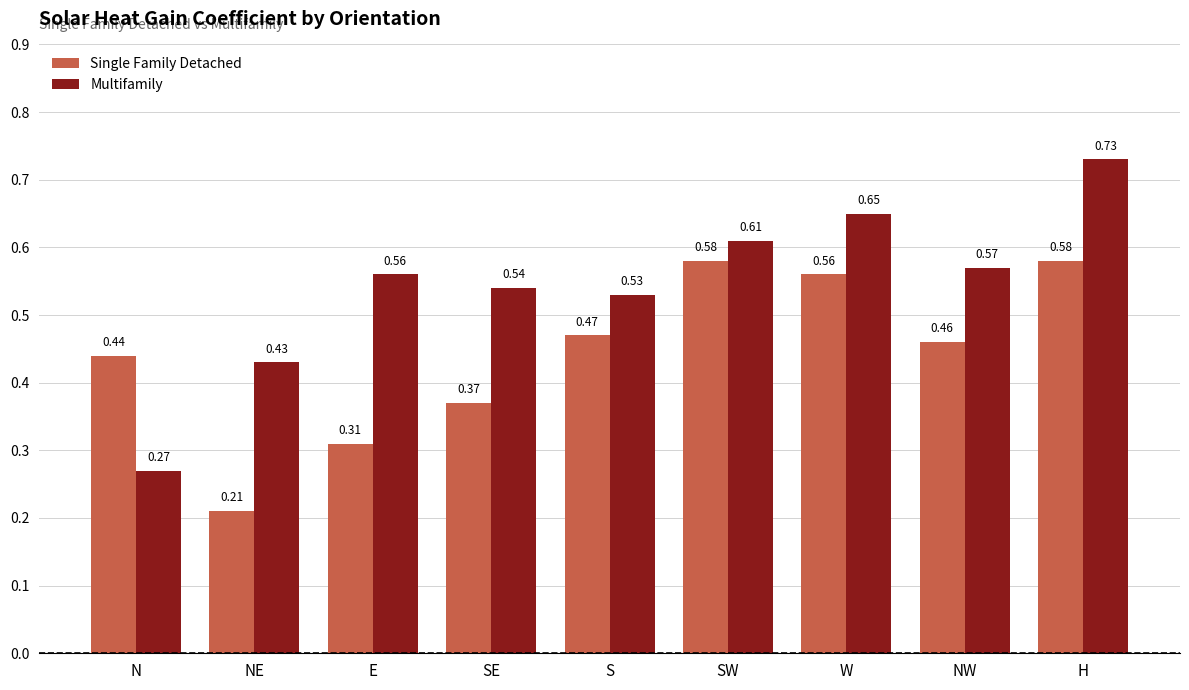

The value of Multifamily at H is 1.0. True or false?

False